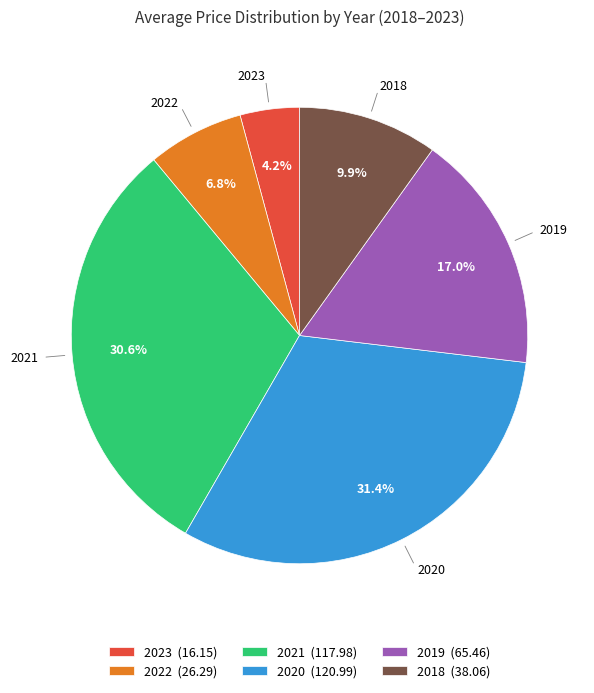

To the nearest percent, what portion does 2020 represent?

31%